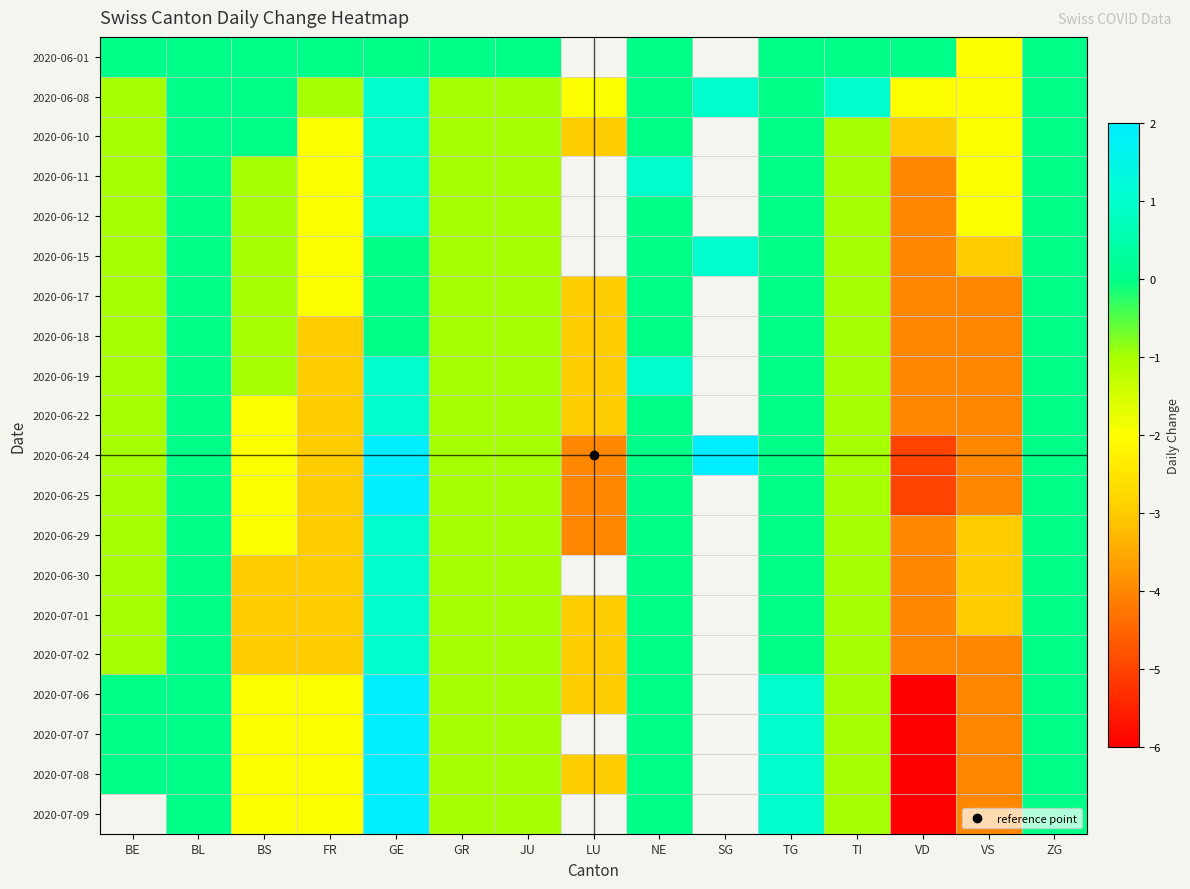

At which label is 2020-06-11 closest to -1?

BE